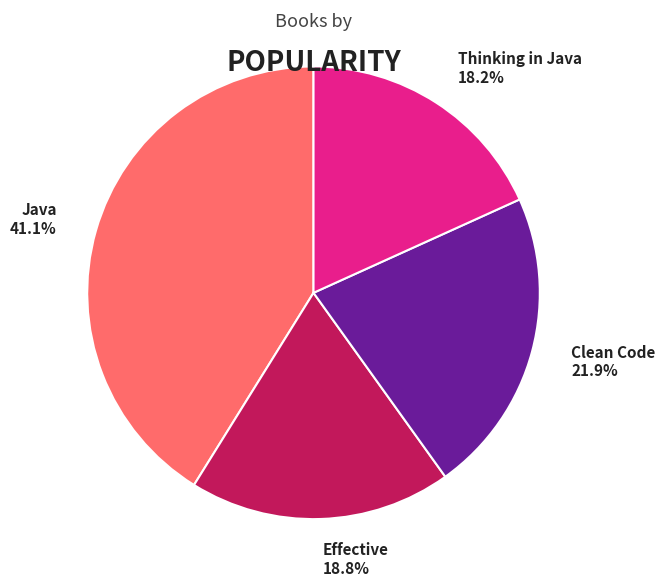

True or false: Effective accounts for 24% of the total.

False